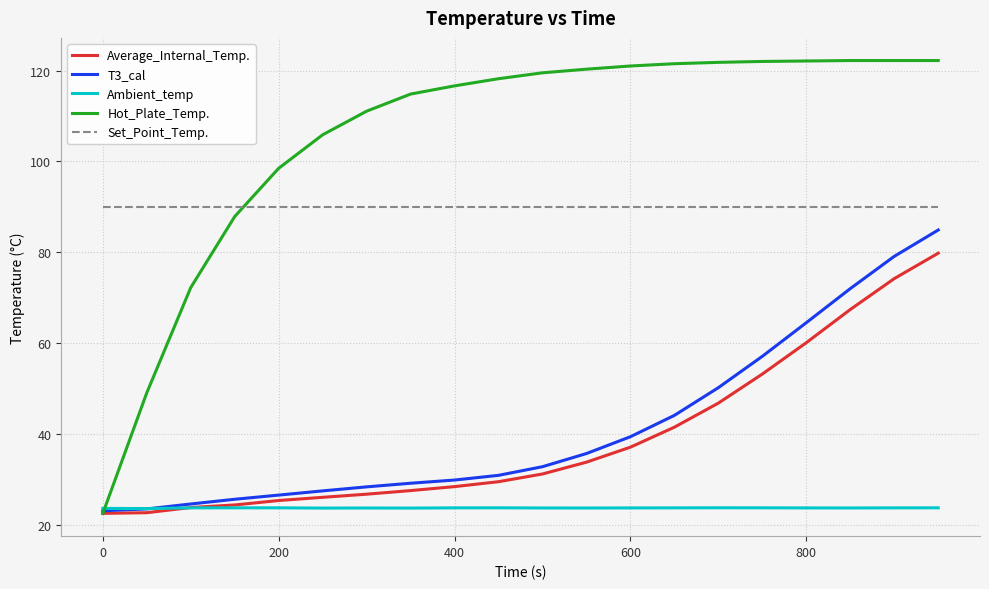

How many intersections are there between T3_cal and Ambient_temp?

1